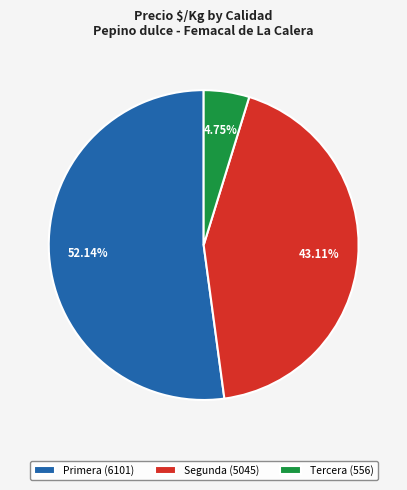

Combined, do Tercera (556) and Primera (6101) account for over 50%?

Yes